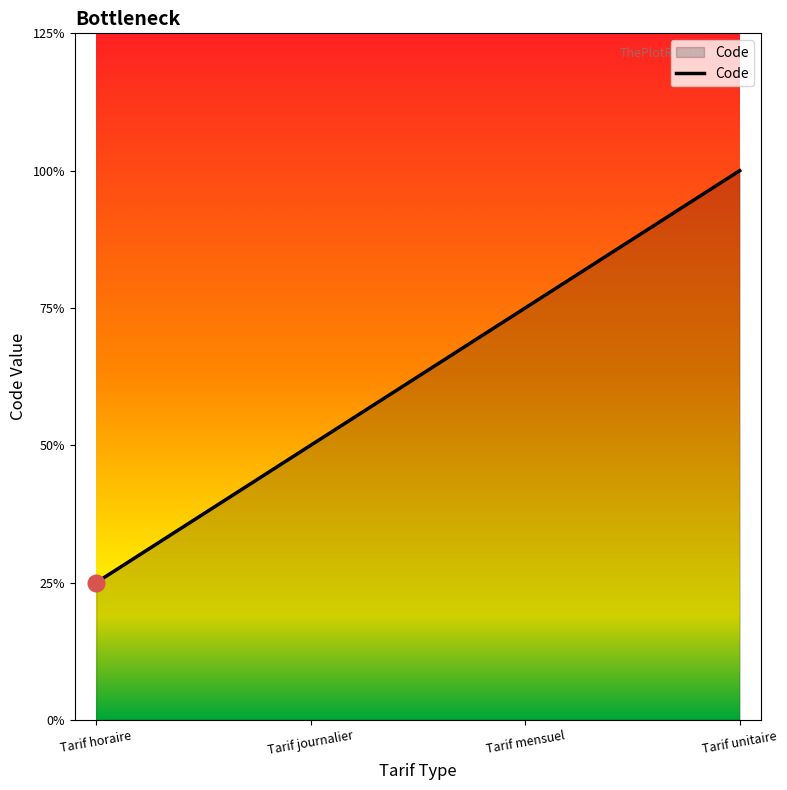

True or false: there are more than 1 points higher than both neighbors.

False